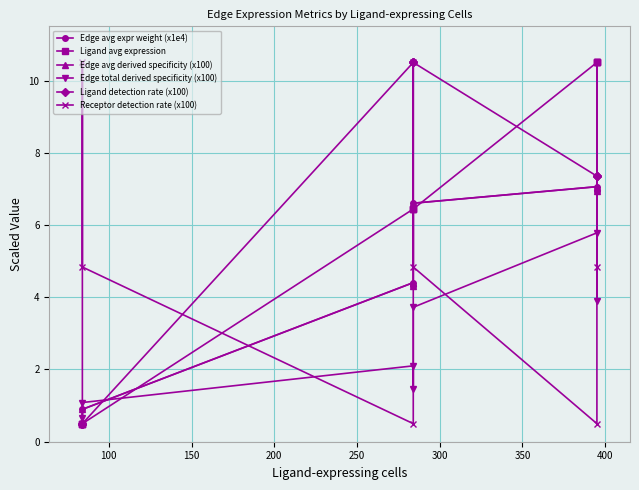

Is this an area chart (filled region under the line)?

No